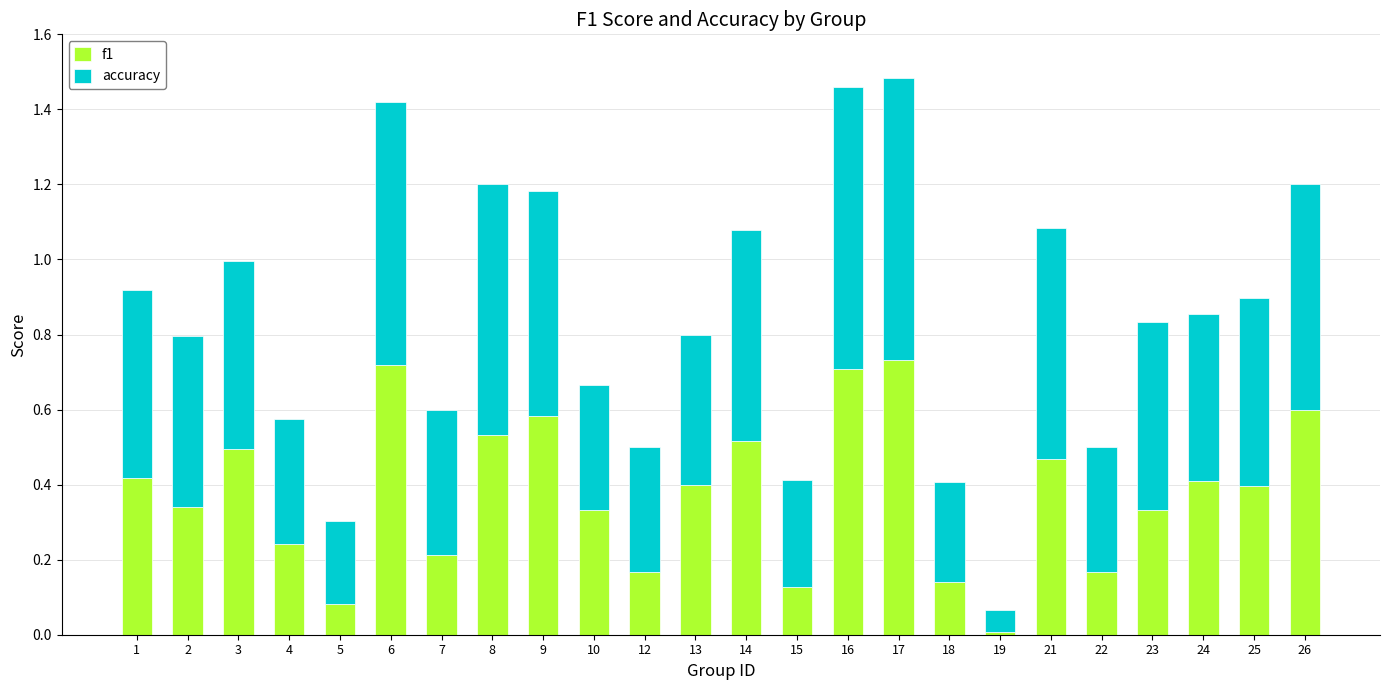

What is the total value across all series at 8?

1.2